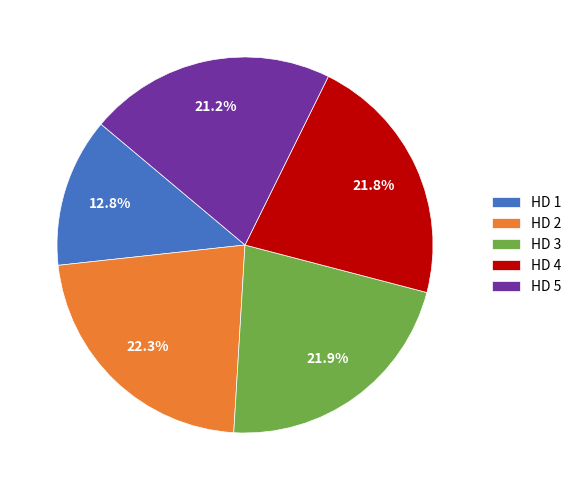

To the nearest percent, what is the average slice percentage?

20%